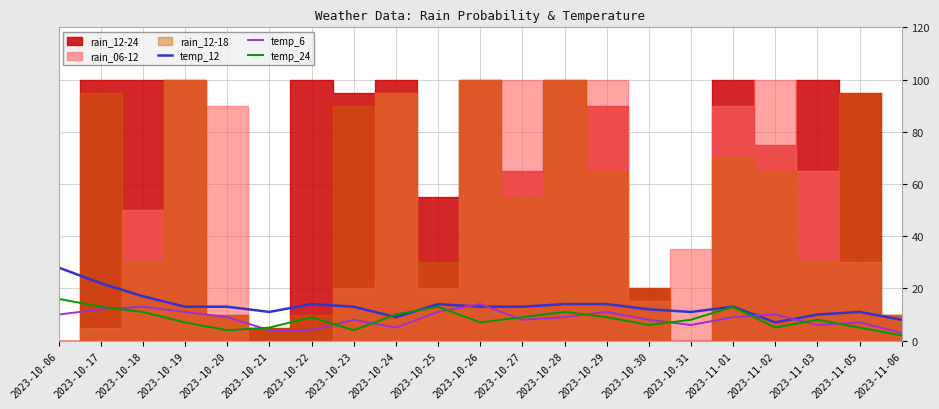

At which category is the sum across all series the highest?

2023-10-06